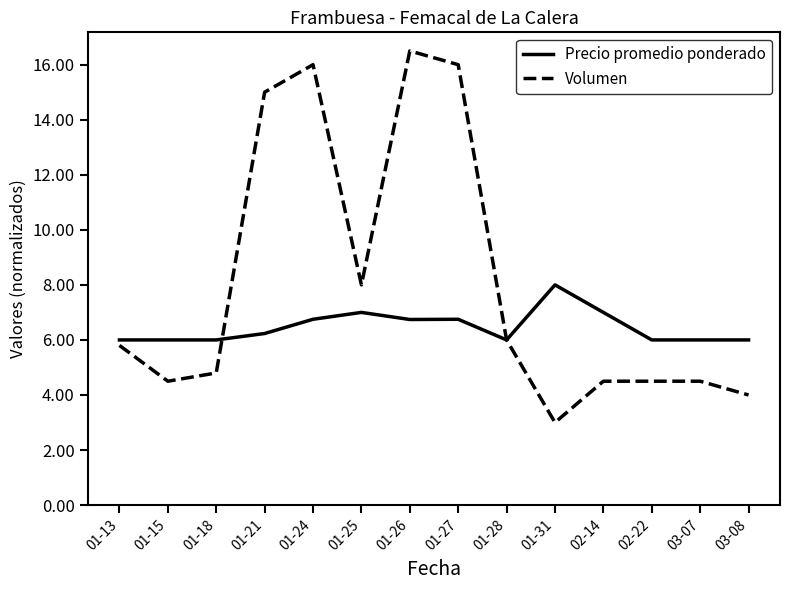

List the series in order of their peak value, lowest first.

Precio promedio ponderado, Volumen